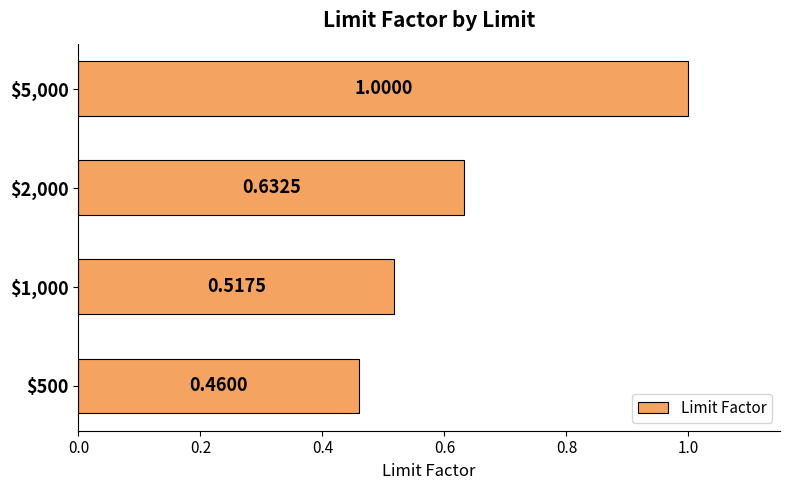

Does the chart contain stacked bars?

No